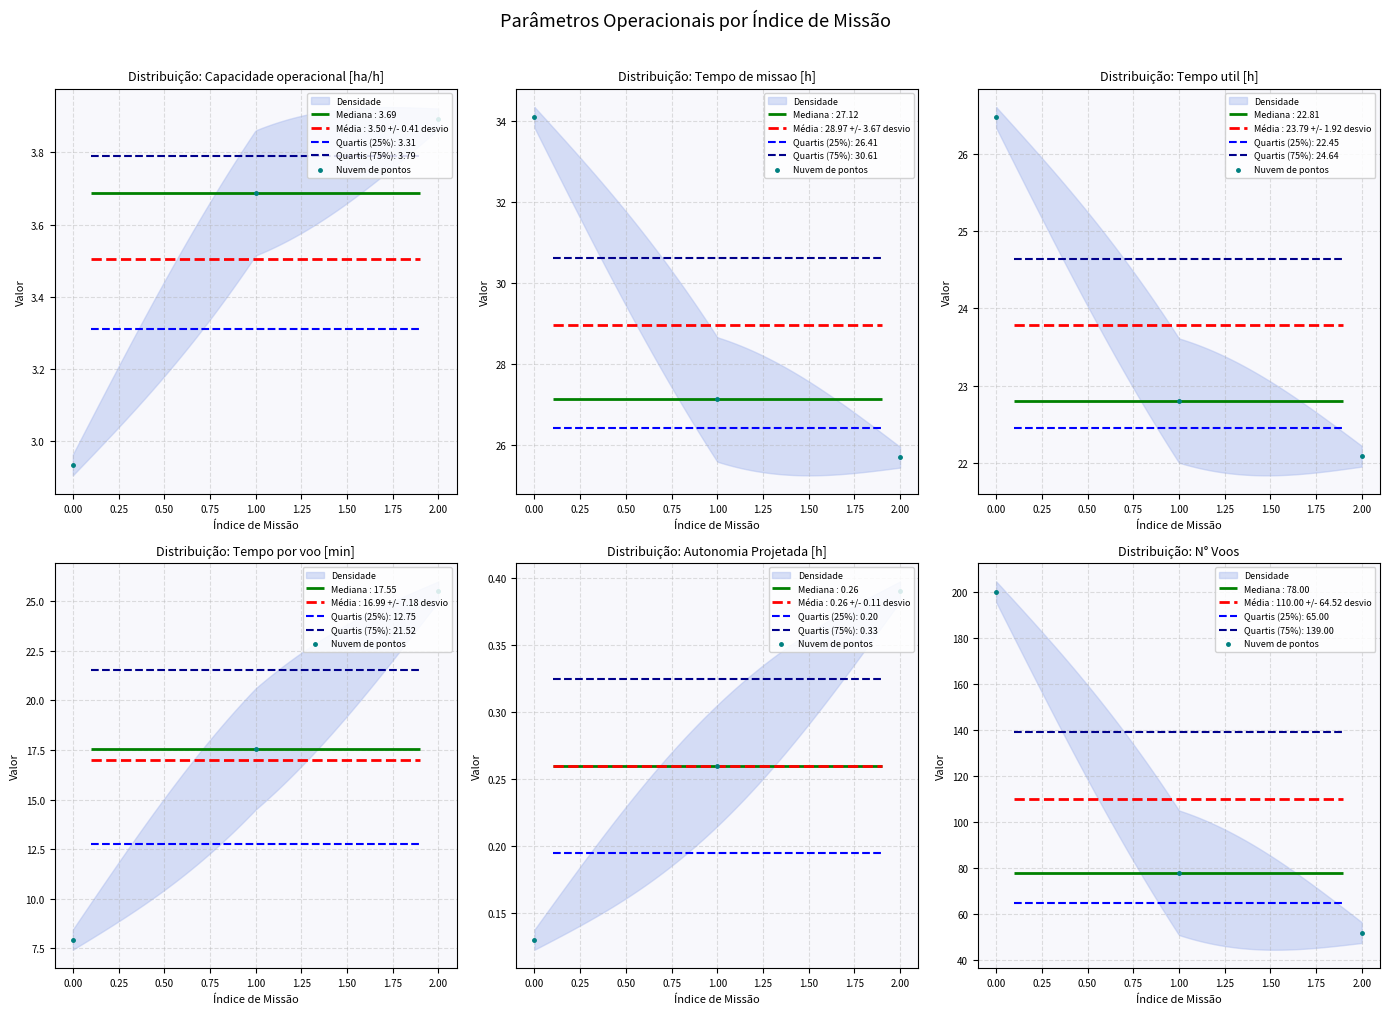

Approximately how many times larger is the value at 2.00 compared to 0.00?

0.3